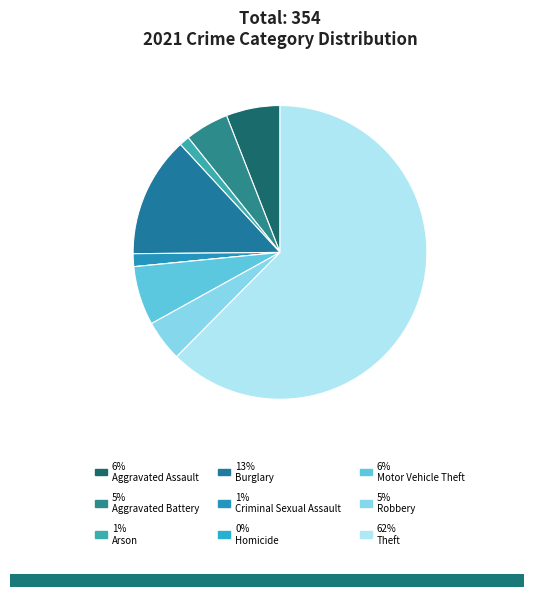

Rank the categories by value from highest to lowest.

Theft, Burglary, Motor Vehicle Theft, Aggravated Assault, Aggravated Battery, Robbery, Criminal Sexual Assault, Arson, Homicide